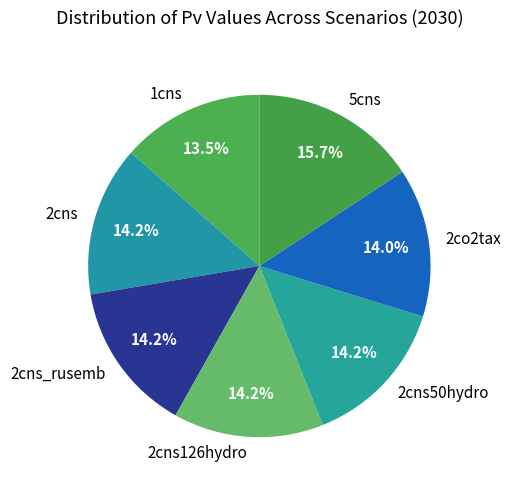

Does 5cns represent more than half of the total?

No